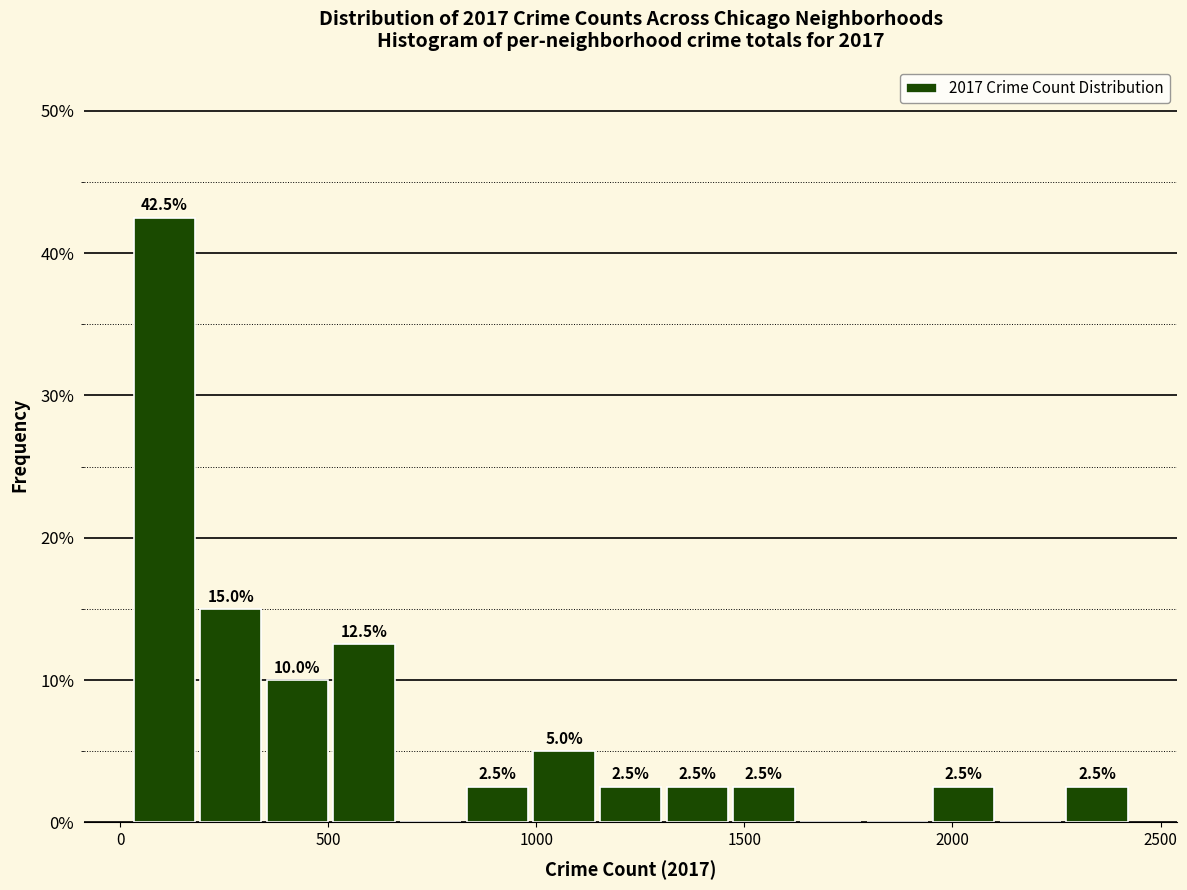

Read against the x-axis, roughly where is the centre of the tallest bar?

100